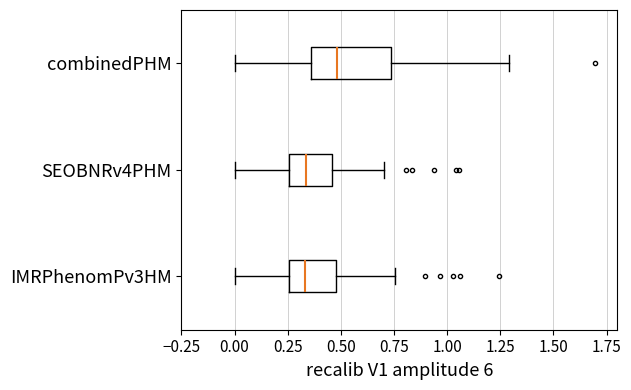

Comparing the boxes themselves (not the whiskers), which one is the widest?

combinedPHM